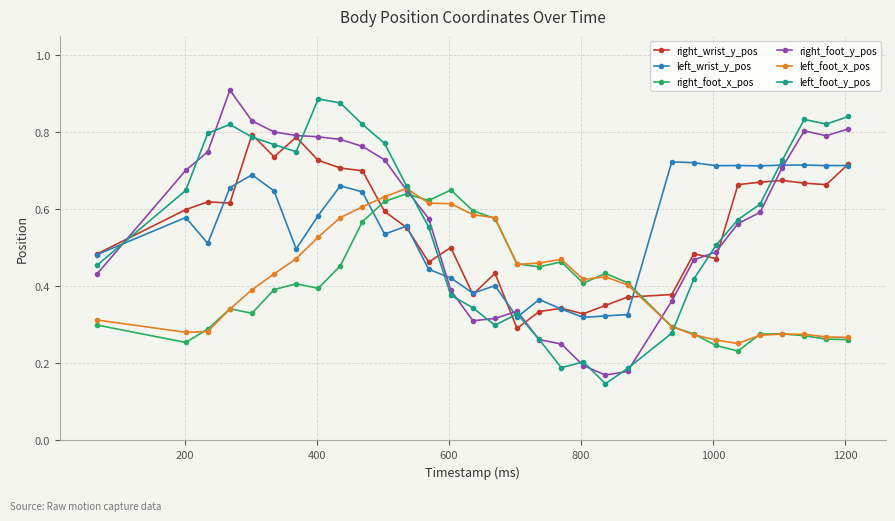

True or false: right_foot_x_pos and left_foot_y_pos cross at least once.

True